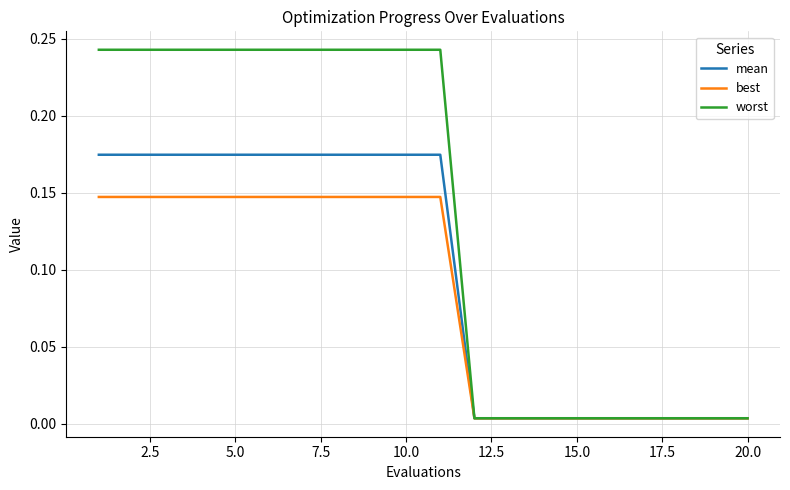

List the series in order of their overall mean, lowest first.

best, mean, worst